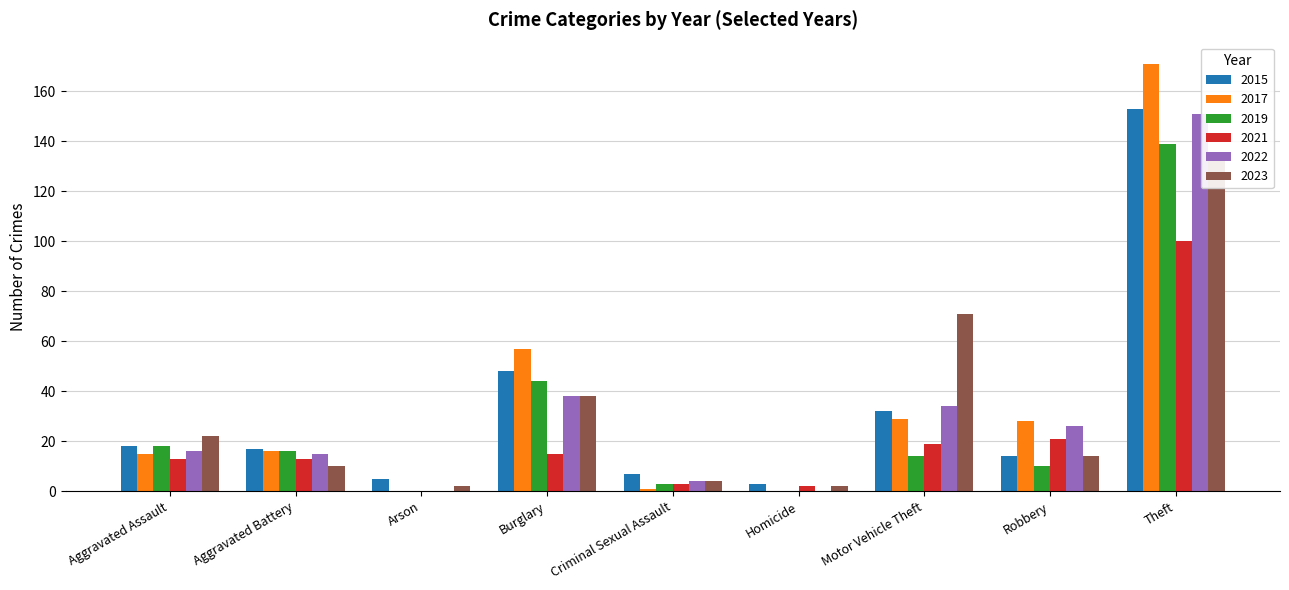

What position from the left is Aggravated Battery?

2